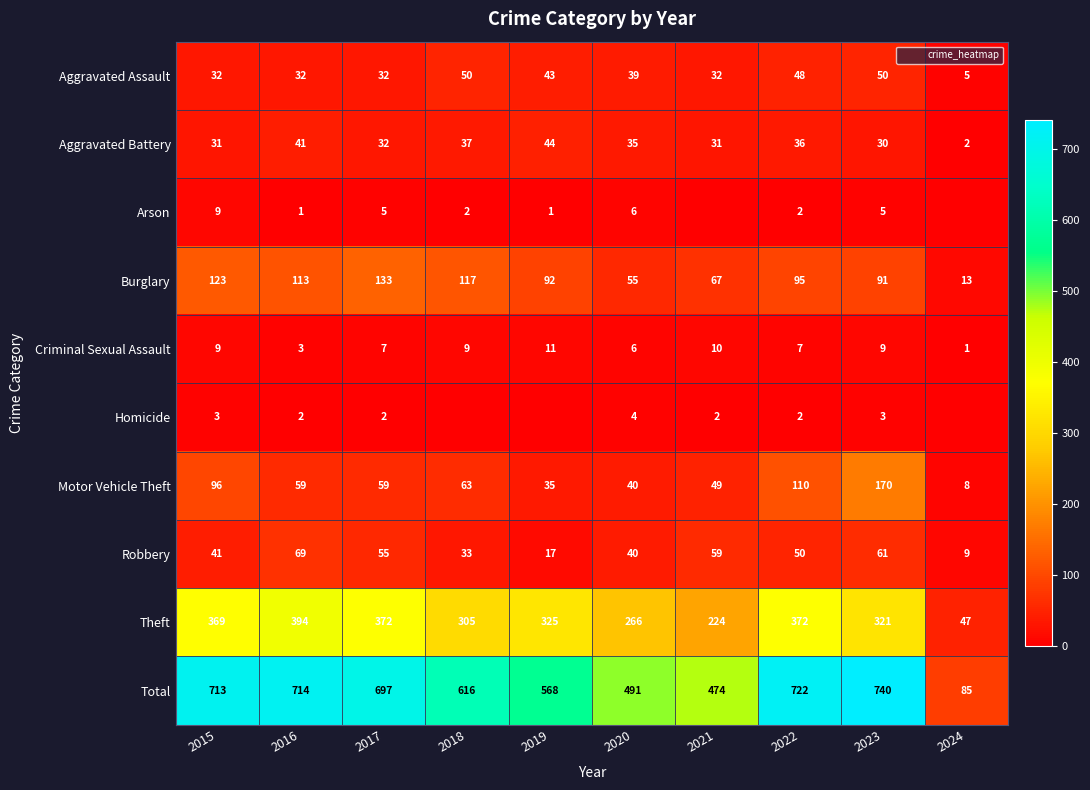

At 2023, list the series in order from largest to smallest.

Total, Theft, Motor Vehicle Theft, Burglary, Robbery, Aggravated Assault, Aggravated Battery, Criminal Sexual Assault, Arson, Homicide